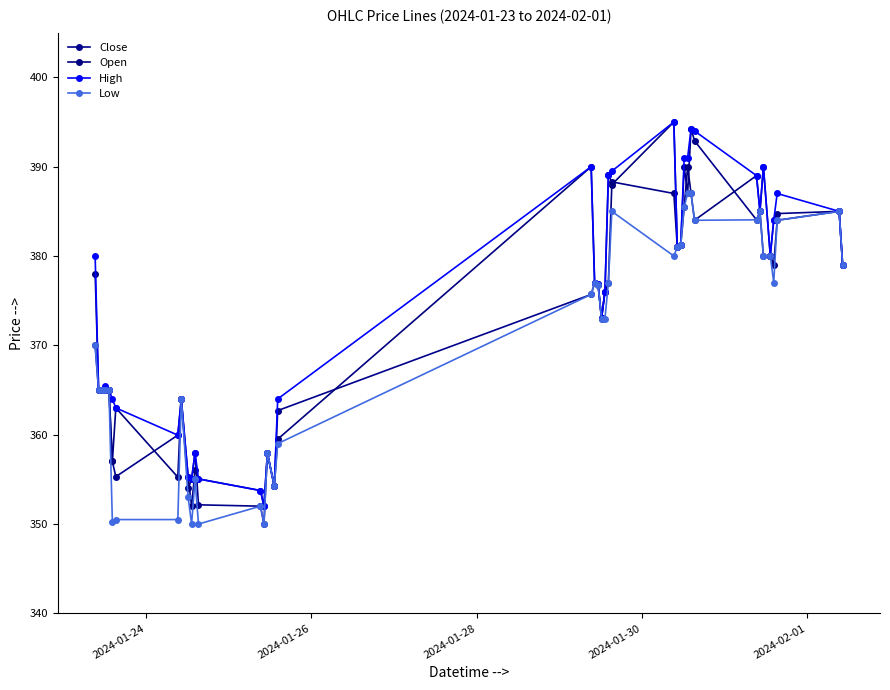

True or false: Close and Low intersect in this chart.

False